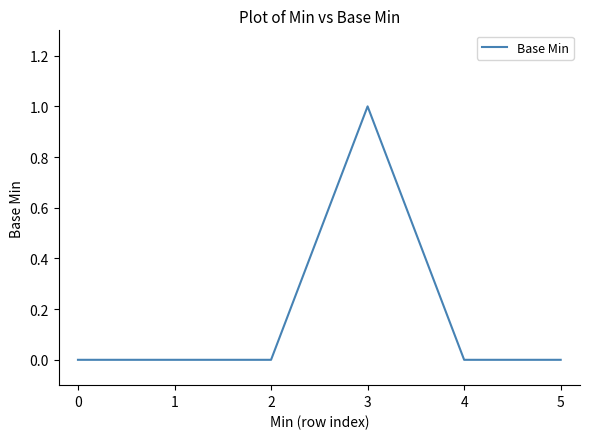

Which category has the highest value across all series?

3